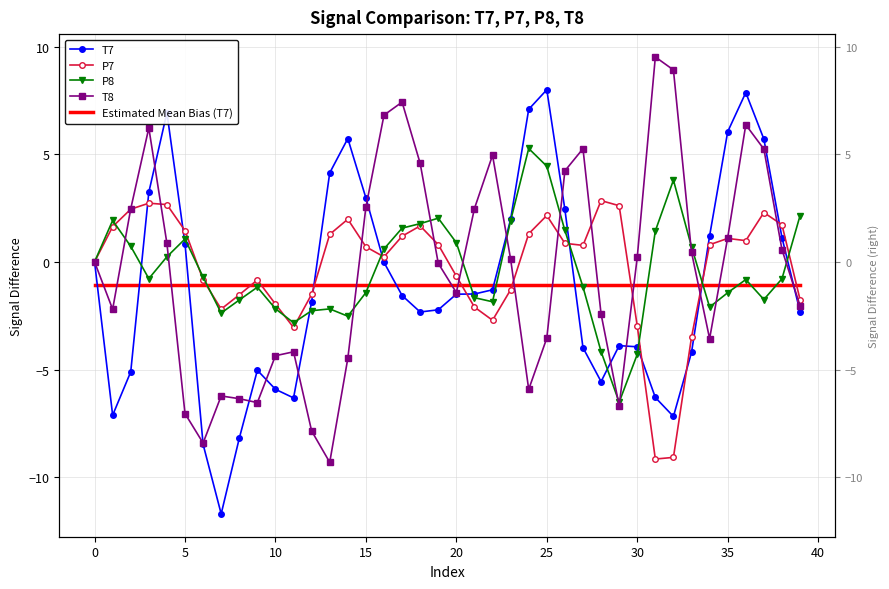

What is the difference between the highest and lowest values at 23?

3.3